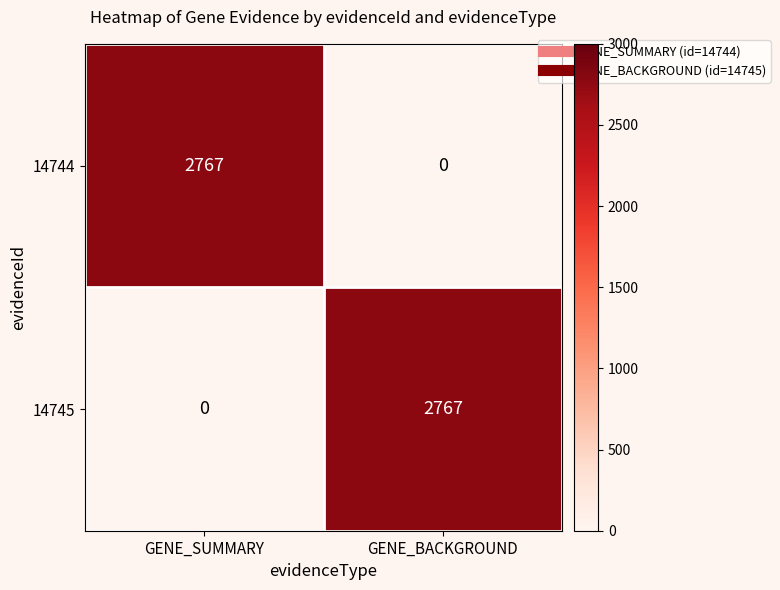

At GENE_BACKGROUND, list the series in order from largest to smallest.

14745, 14744